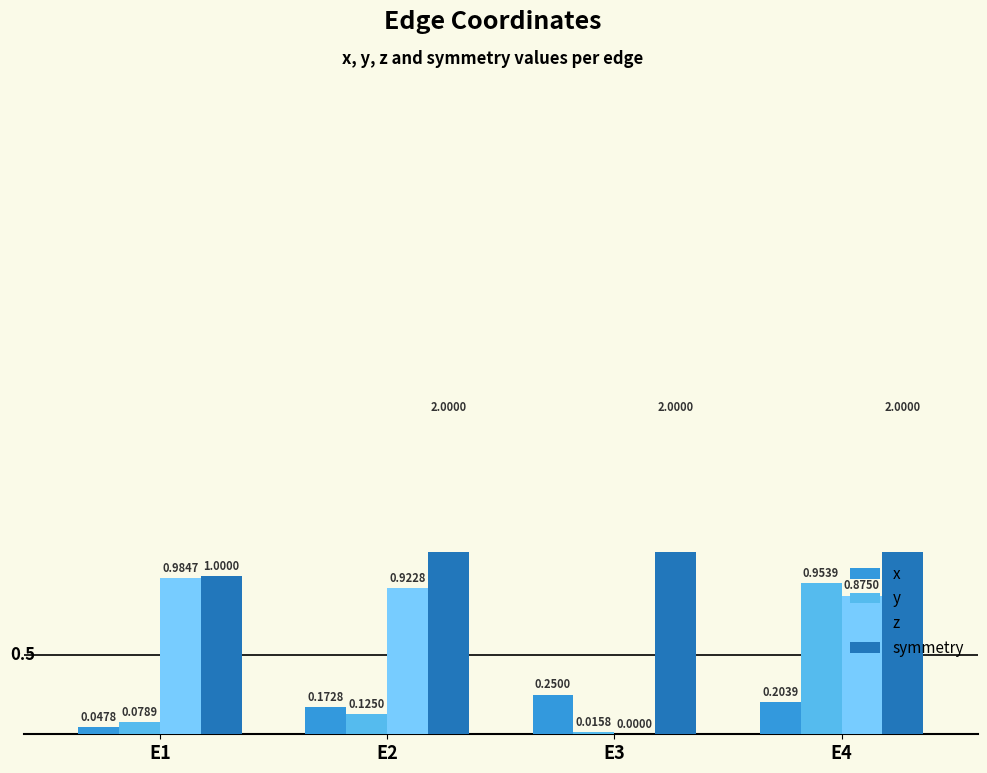

How many x values are between 0 and 1?

4